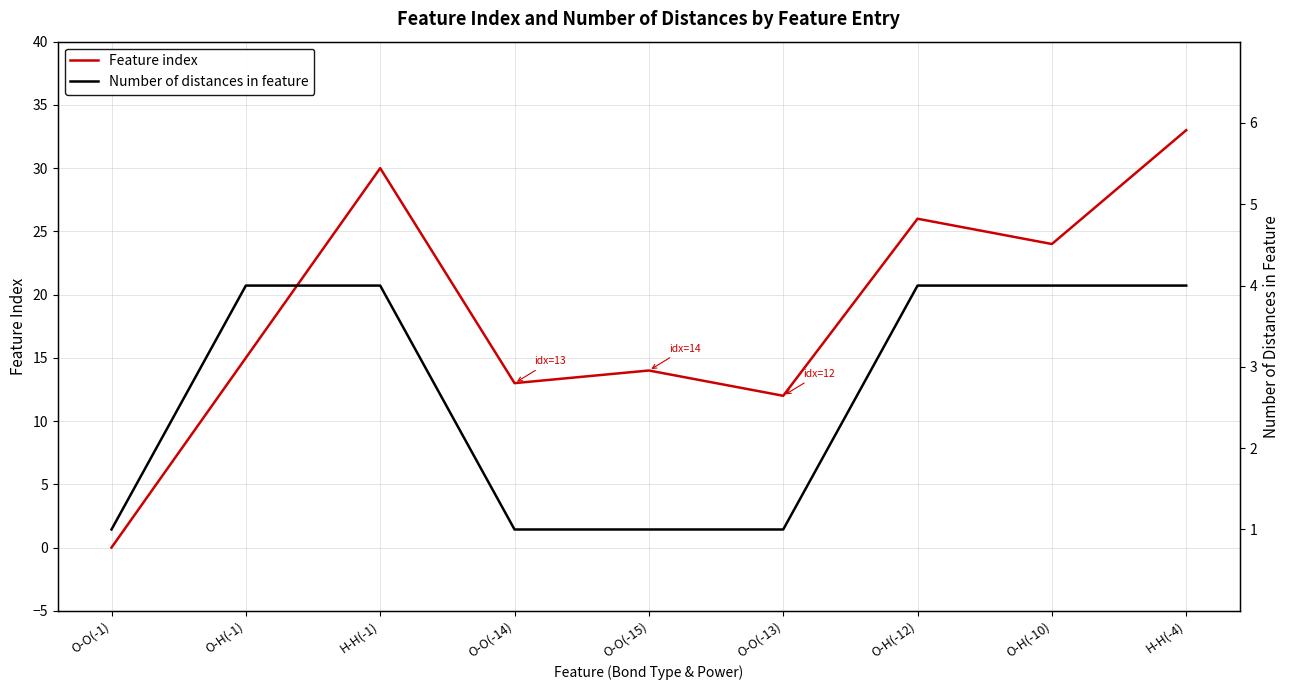

True or false: Number of distances in feature has more than 0 points higher than both neighbors.

False